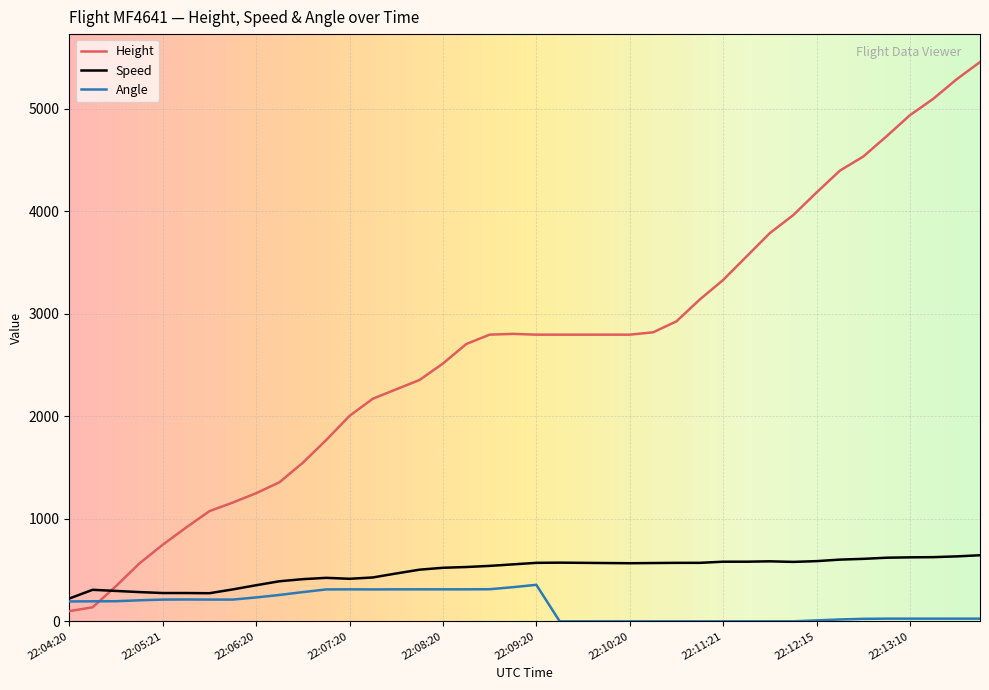

Which series has the largest total across all categories?

Height